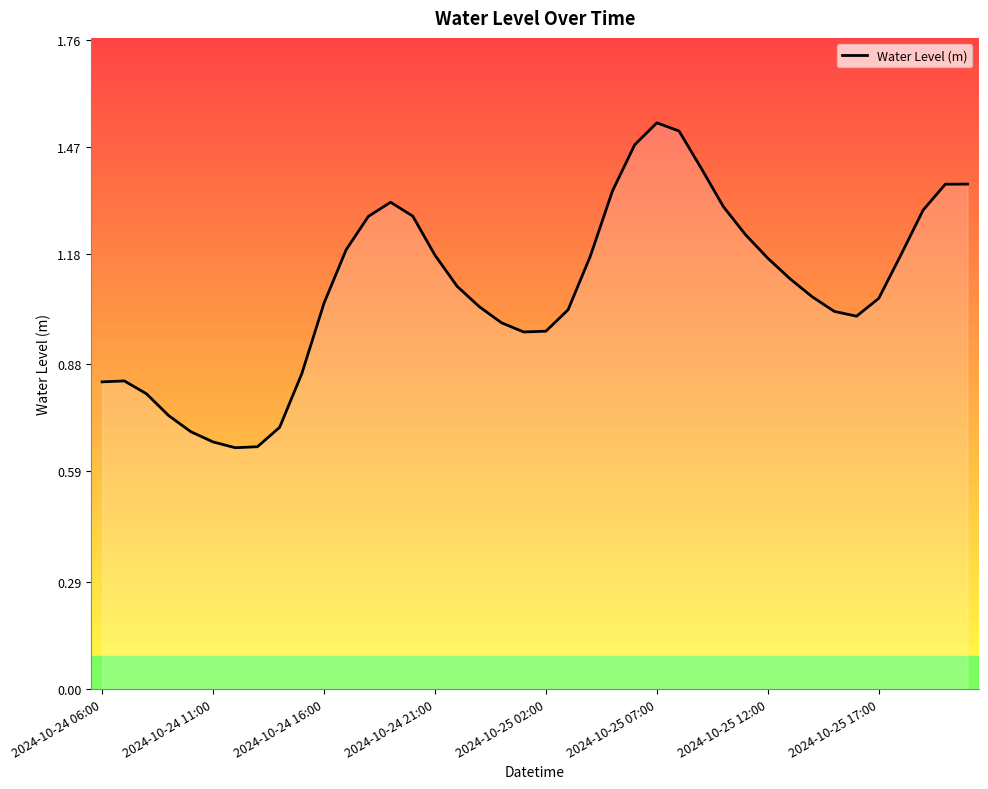

True or false: the data has more than 2 interior local peaks.

True